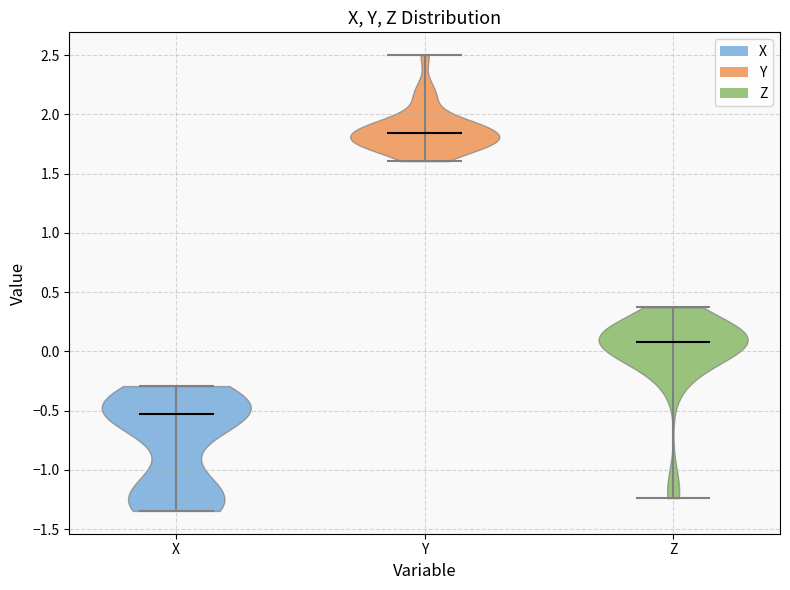

Which violin has the highest median line?

Y